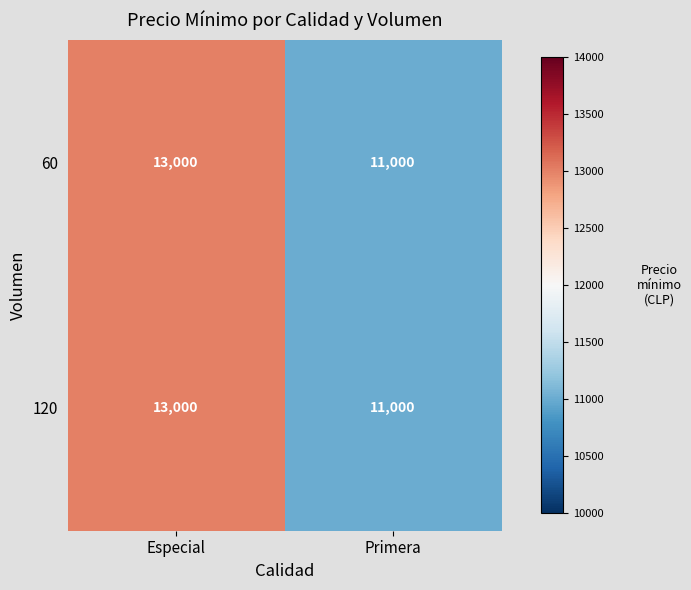

What is the maximum value for 120?

13000